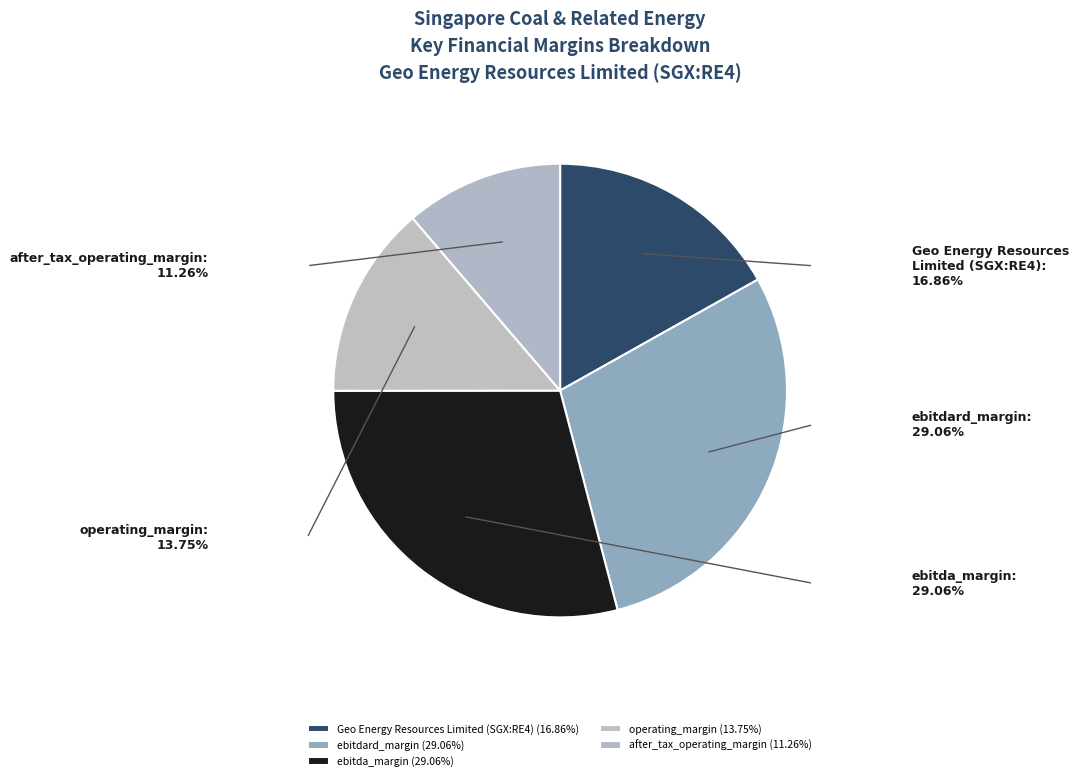

How many segments does this pie chart have?

5